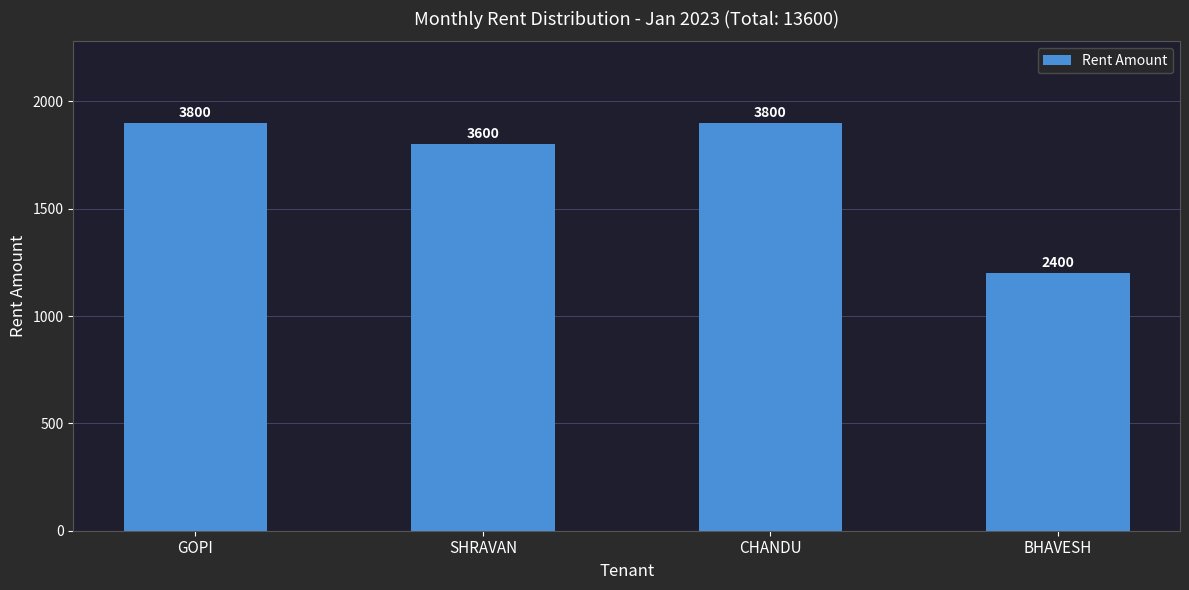

How many values are between 3600 and 3800?

3